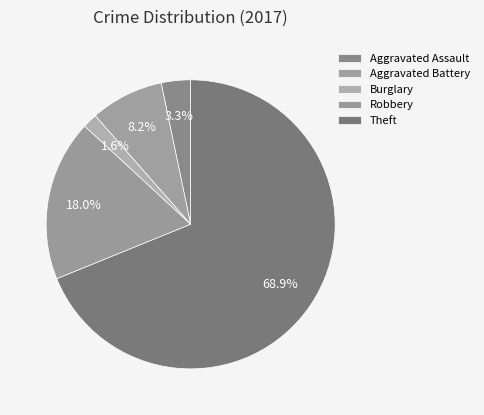

To the nearest percent, what portion does Burglary represent?

2%